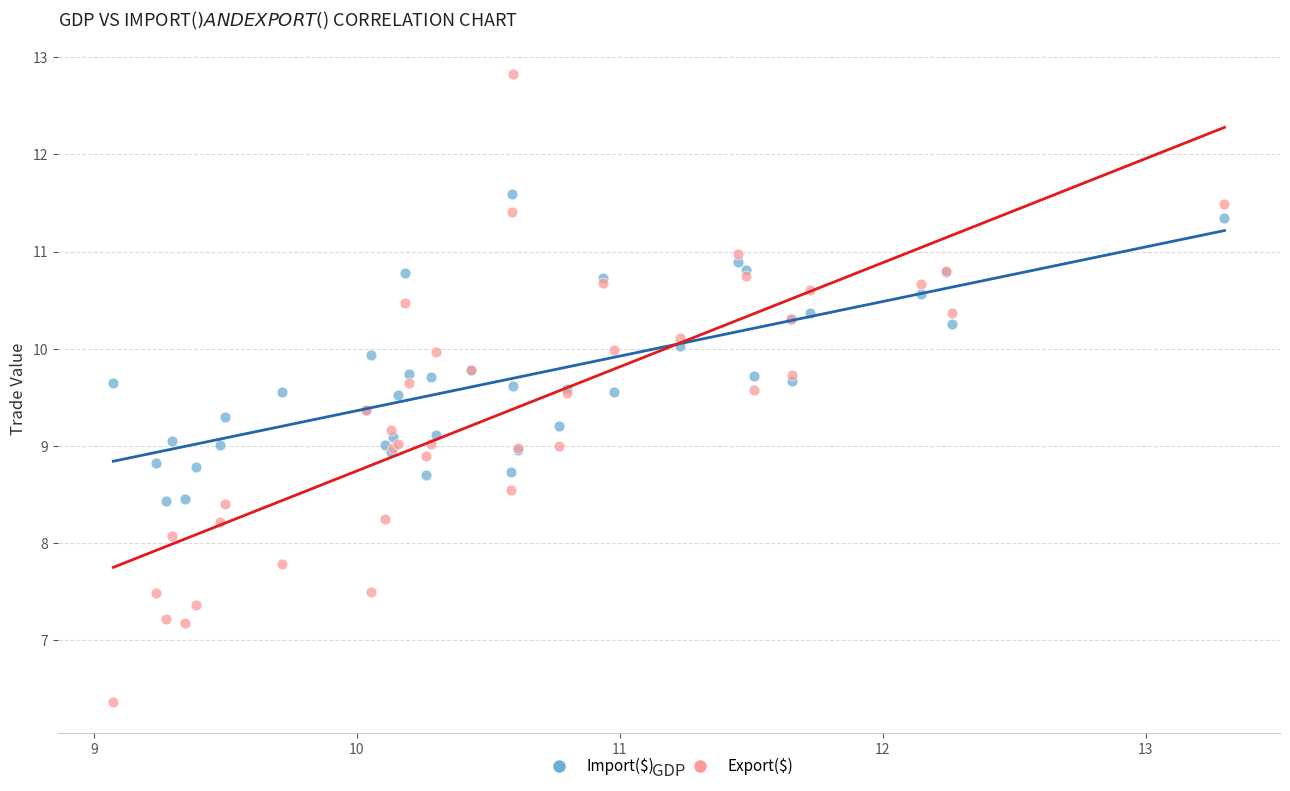

Which series reaches the maximum Y coordinate?

Export($)